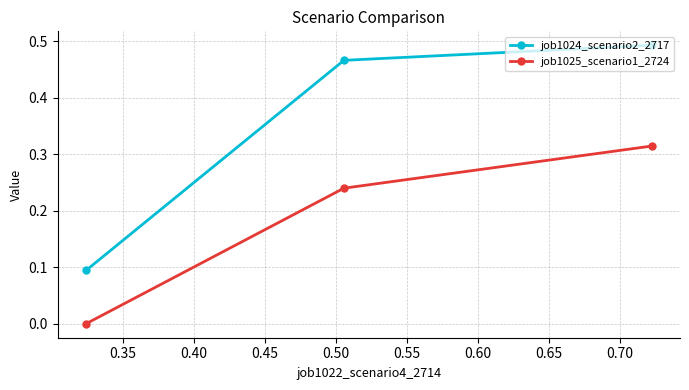

Rank the series by their average value, from highest to lowest.

job1024_scenario2_2717, job1025_scenario1_2724